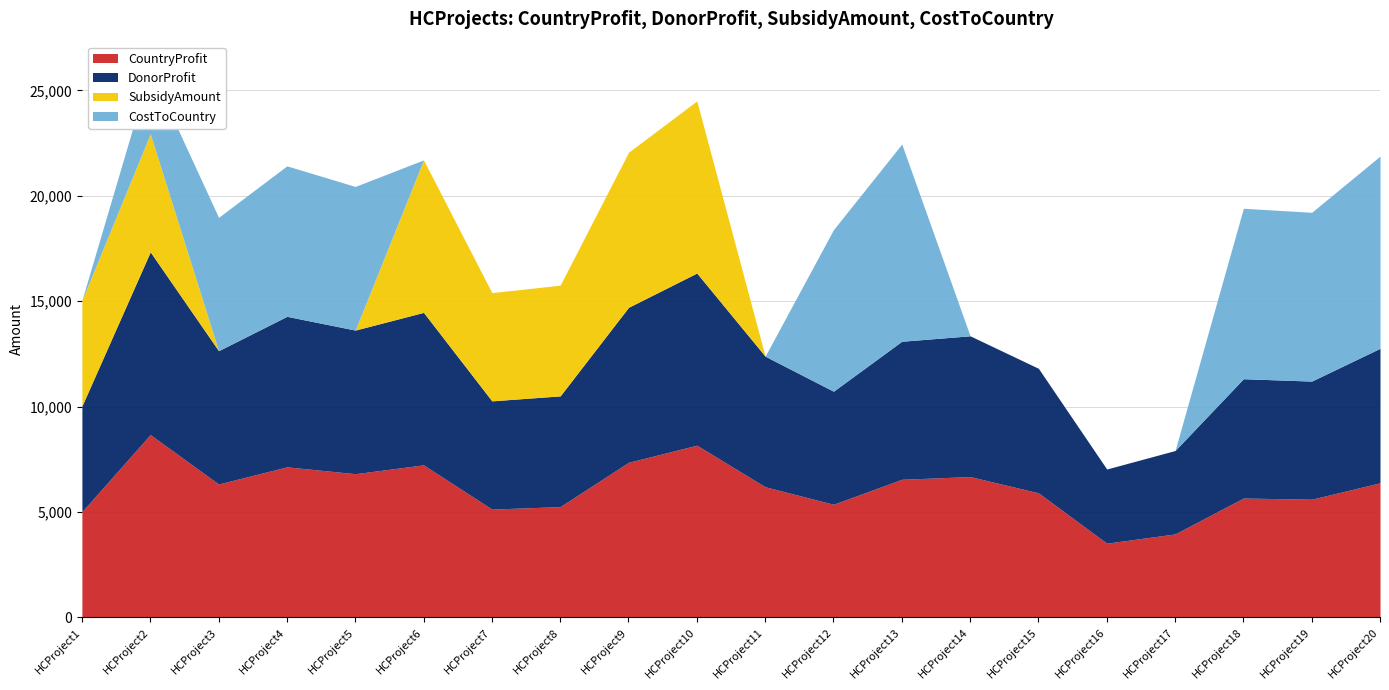

True or false: SubsidyAmount and CountryProfit intersect in this chart.

False